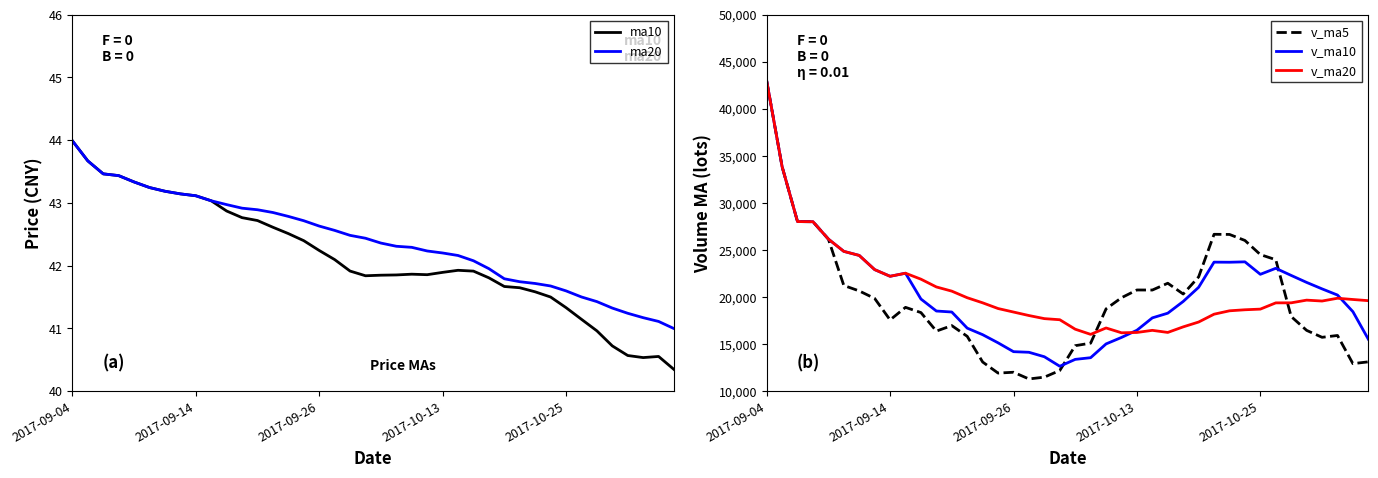

What is the label of the 1st point from the left?

2017-09-04